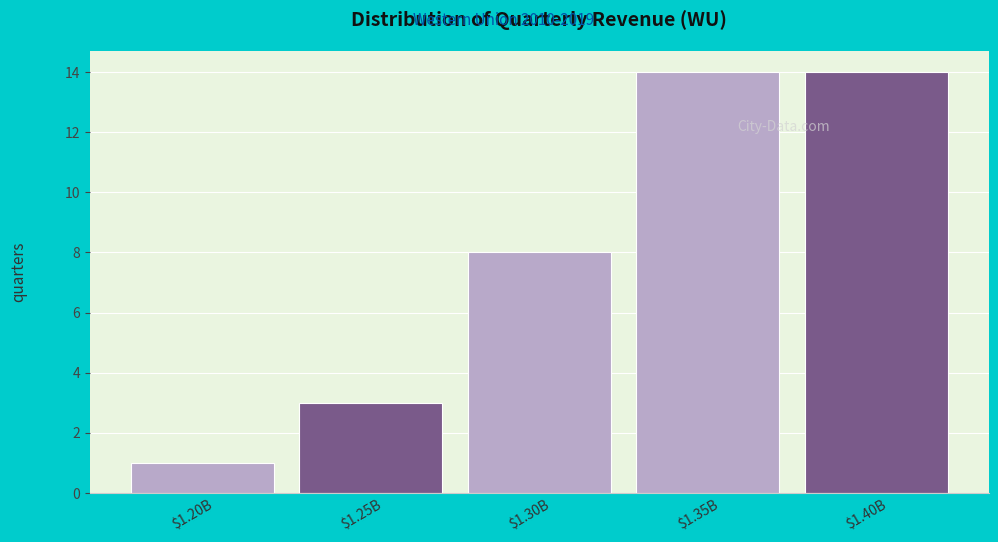

Reading left to right, list all the values displayed in this chart.

1	3	8	14	14